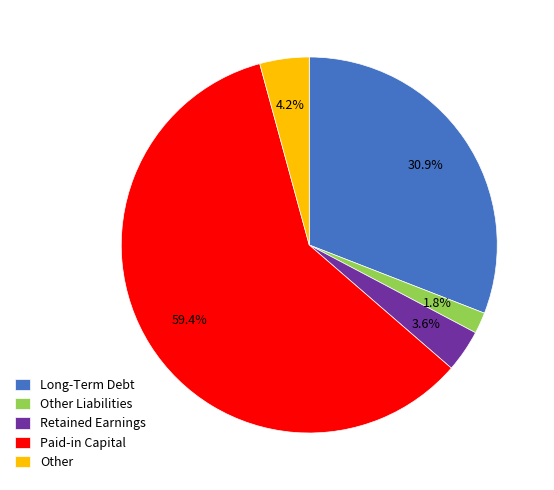

What is the ratio of the value at Other to the value at Retained Earnings?

1.2